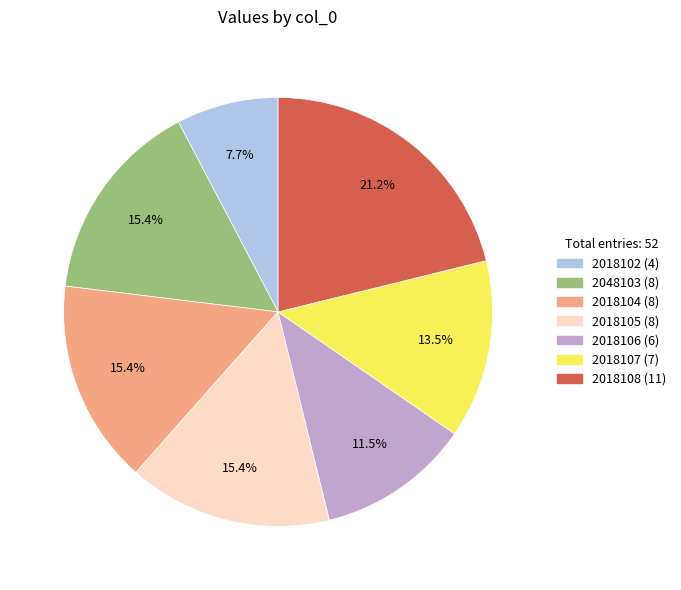

Does 2018102 account for over 50% of the chart?

No